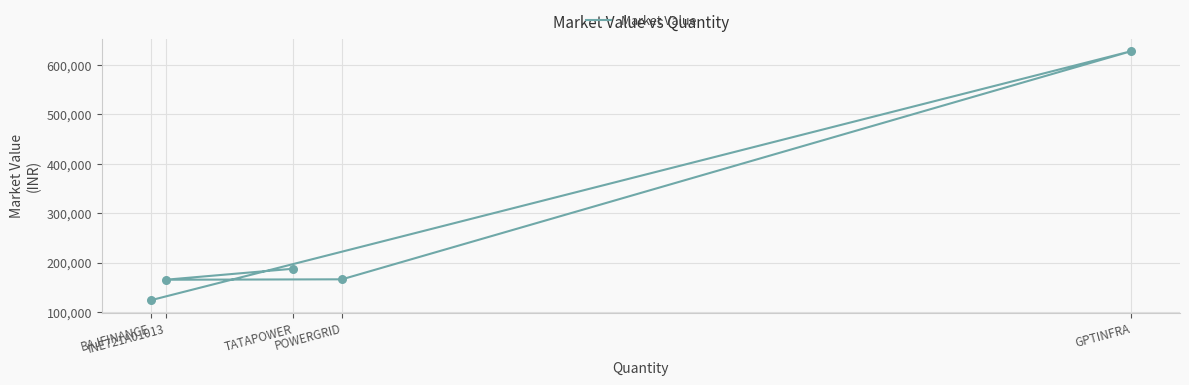

What is the ratio of the value at INE721A01013 to the value at BAJFINANCE?

1.3